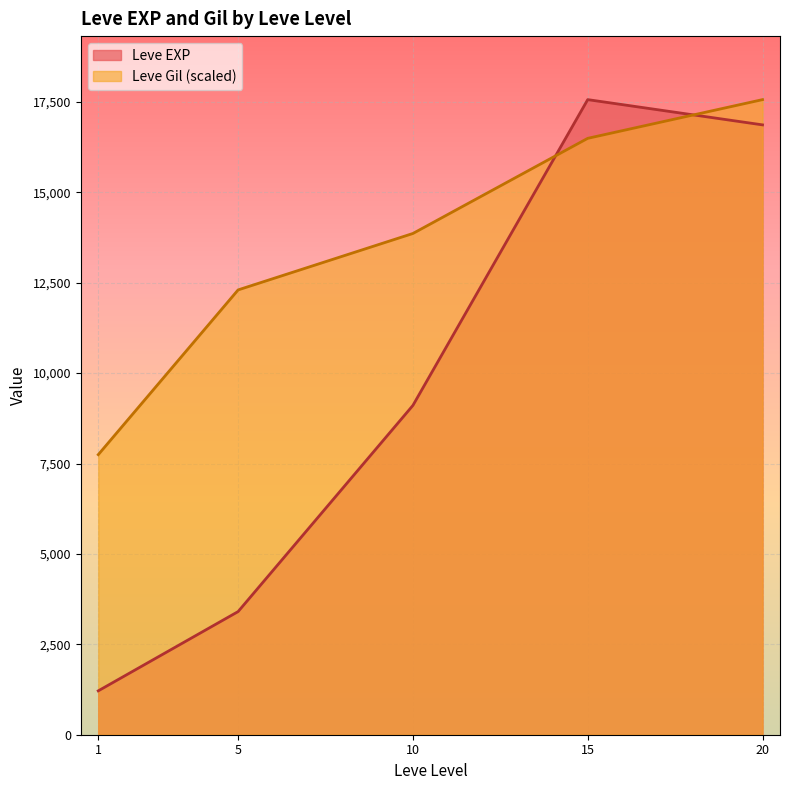

What is the highest value of the Leve EXP series?

17563.3